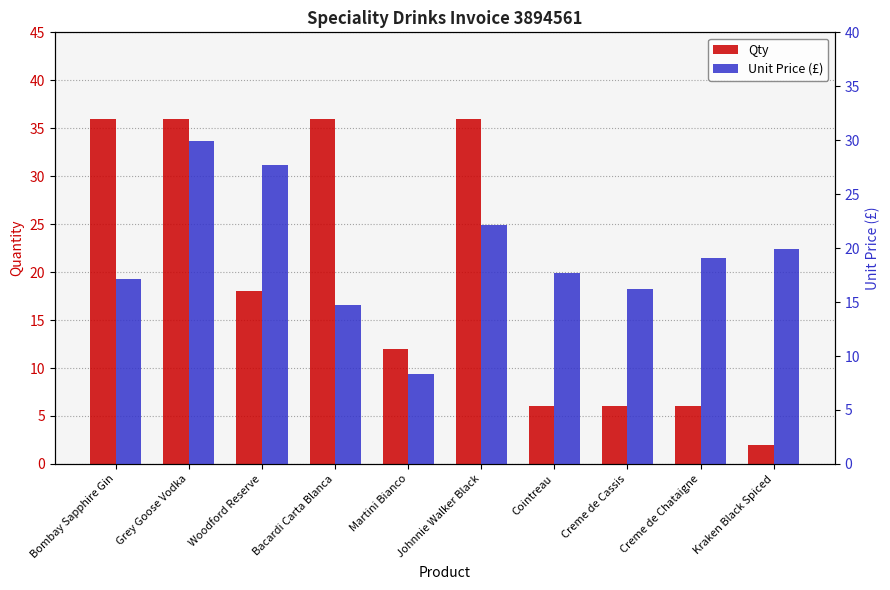

How many bars are there in each group?

2